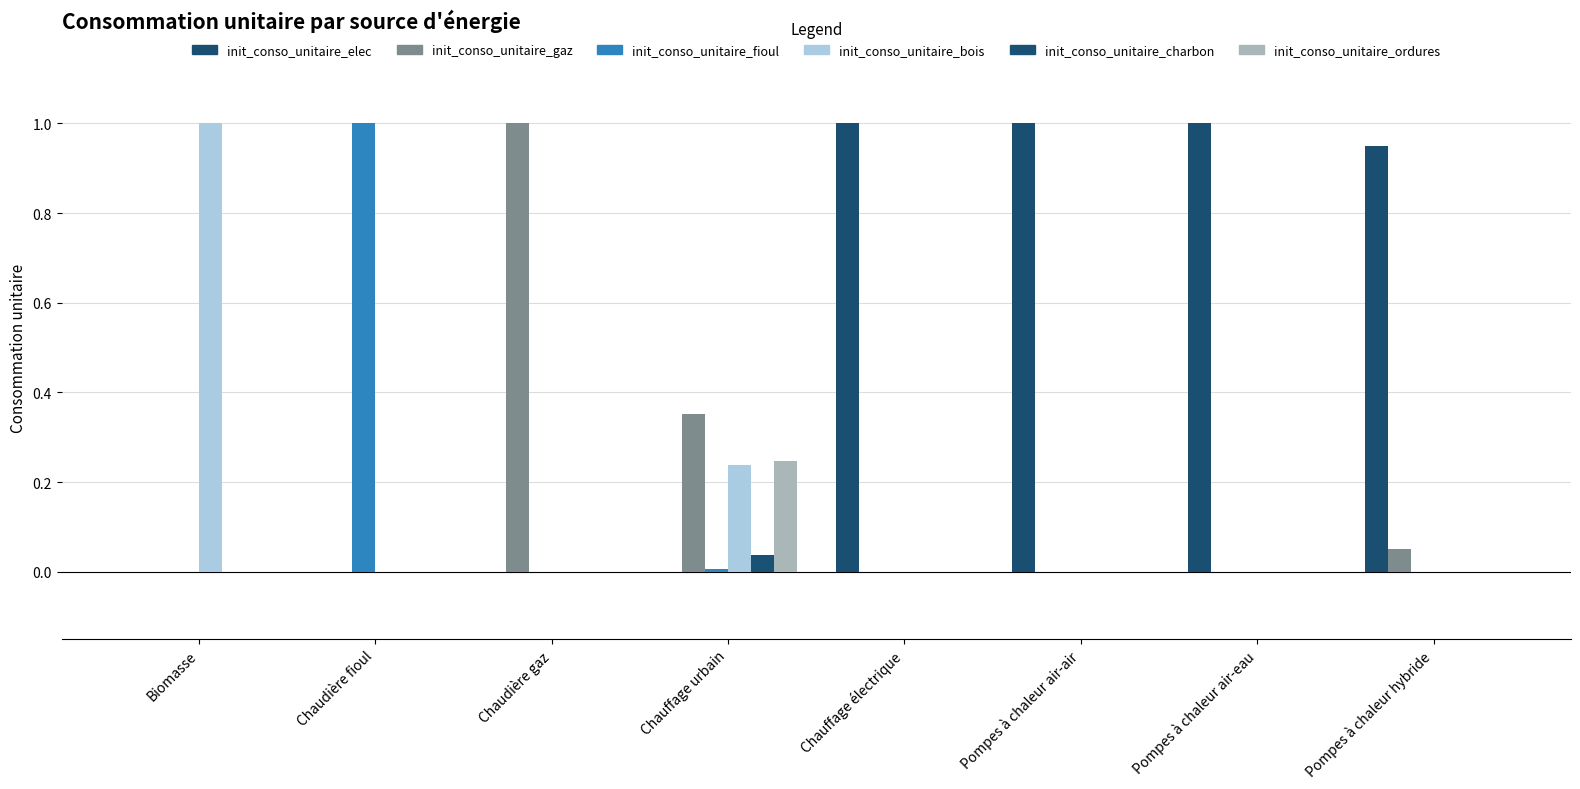

Reading left to right, what are all the values shown in this chart?

init_conso_unitaire_elec: Biomasse=0.0	Chaudière fioul=0.0	Chaudière gaz=0.0	Chauffage urbain=0.0	Chauffage électrique=1.0	Pompes à chaleur air-air=1.0	Pompes à chaleur air-eau=1.0	Pompes à chaleur hybride=0.9
init_conso_unitaire_gaz: Biomasse=0.0	Chaudière fioul=0.0	Chaudière gaz=1.0	Chauffage urbain=0.4	Chauffage électrique=0.0	Pompes à chaleur air-air=0.0	Pompes à chaleur air-eau=0.0	Pompes à chaleur hybride=0.1
init_conso_unitaire_fioul: Biomasse=0.0	Chaudière fioul=1.0	Chaudière gaz=0.0	Chauffage urbain=0.0	Chauffage électrique=0.0	Pompes à chaleur air-air=0.0	Pompes à chaleur air-eau=0.0	Pompes à chaleur hybride=0.0
init_conso_unitaire_bois: Biomasse=1.0	Chaudière fioul=0.0	Chaudière gaz=0.0	Chauffage urbain=0.2	Chauffage électrique=0.0	Pompes à chaleur air-air=0.0	Pompes à chaleur air-eau=0.0	Pompes à chaleur hybride=0.0
init_conso_unitaire_charbon: Biomasse=0.0	Chaudière fioul=0.0	Chaudière gaz=0.0	Chauffage urbain=0.0	Chauffage électrique=0.0	Pompes à chaleur air-air=0.0	Pompes à chaleur air-eau=0.0	Pompes à chaleur hybride=0.0
init_conso_unitaire_ordures: Biomasse=0.0	Chaudière fioul=0.0	Chaudière gaz=0.0	Chauffage urbain=0.2	Chauffage électrique=0.0	Pompes à chaleur air-air=0.0	Pompes à chaleur air-eau=0.0	Pompes à chaleur hybride=0.0